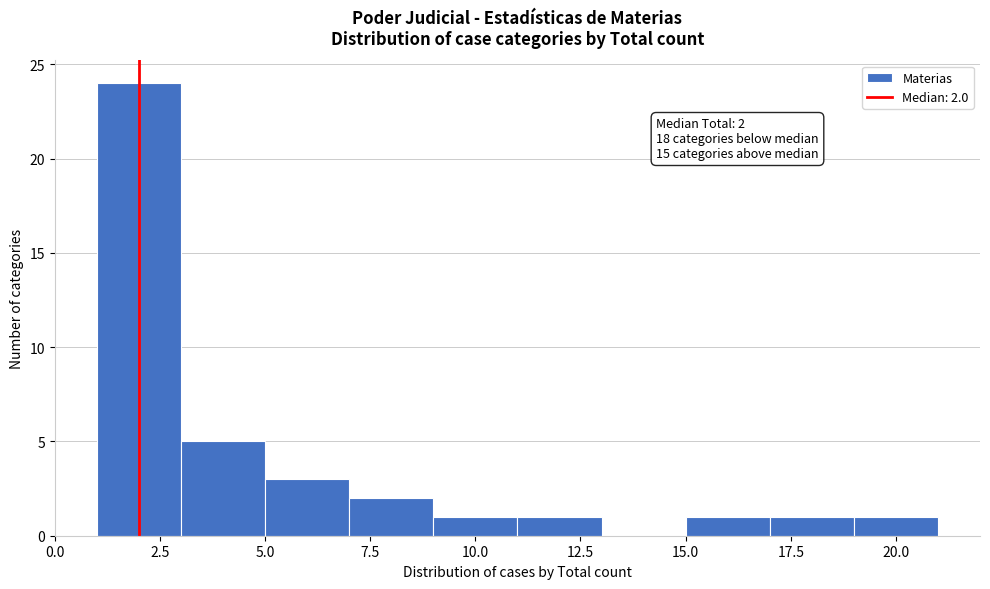

Over which range of the x-axis is the bar tallest?

1 to 3